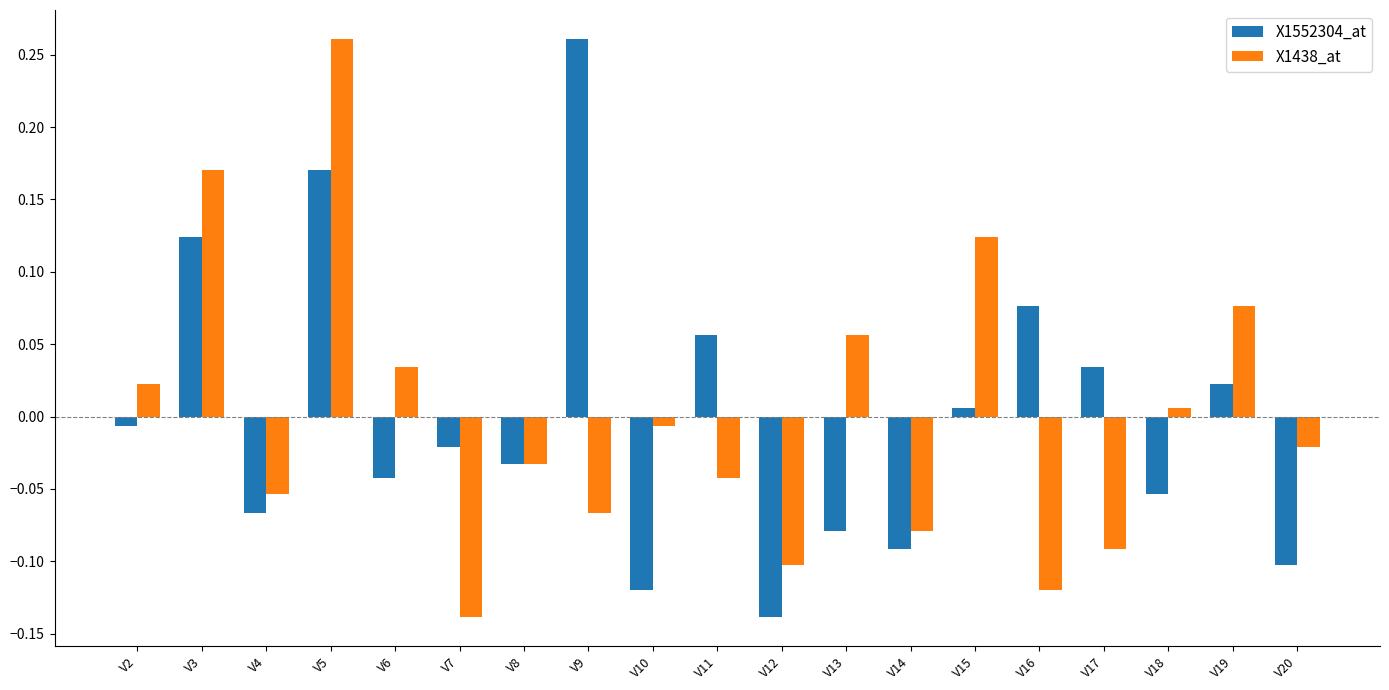

At which category is the sum across all series the highest?

V5